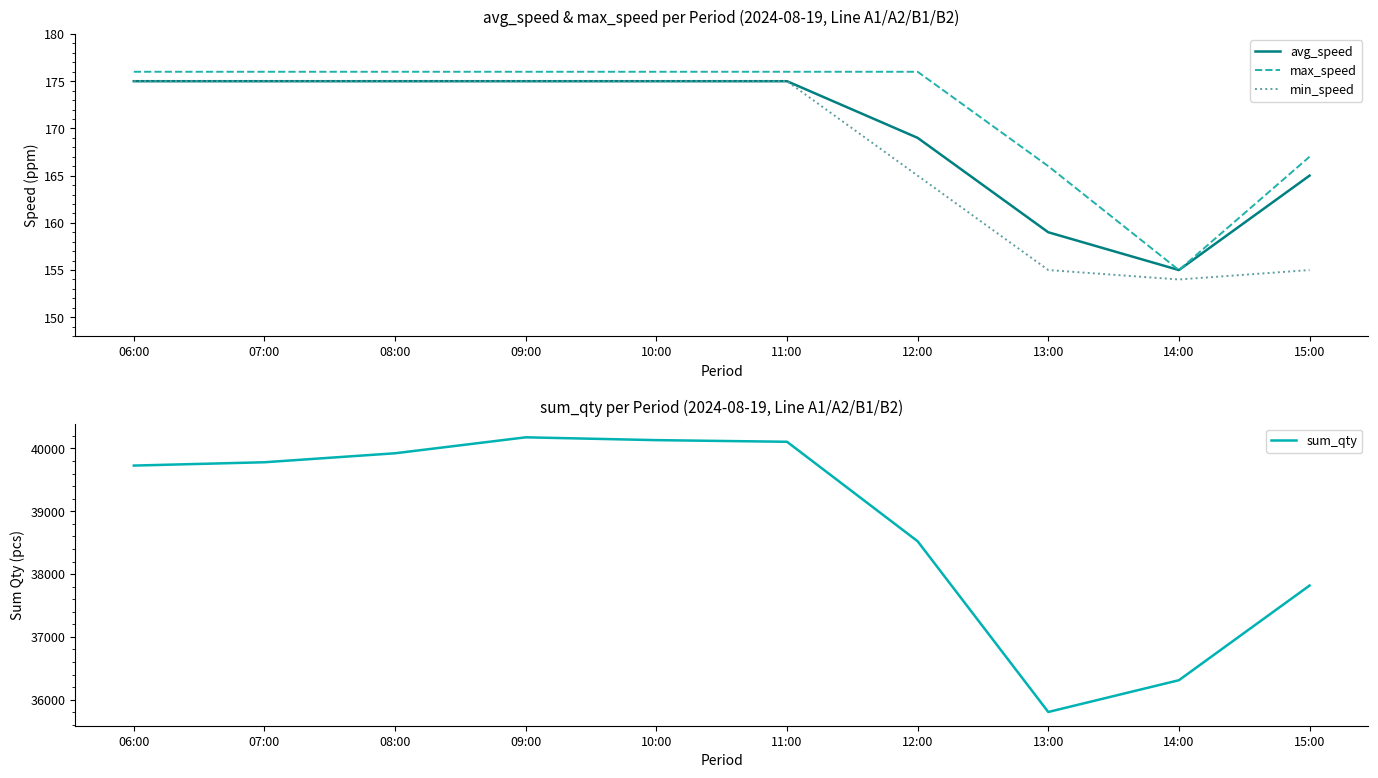

What is the label of the 10th point from the right?

06:00